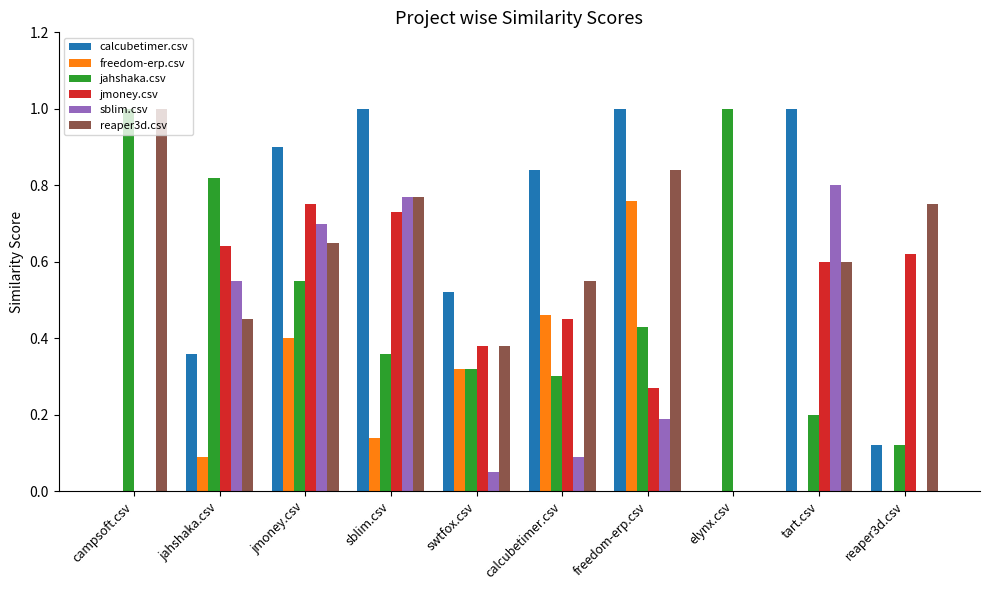

The reaper3d.csv series shows 0.8 at reaper3d.csv. True or false?

True